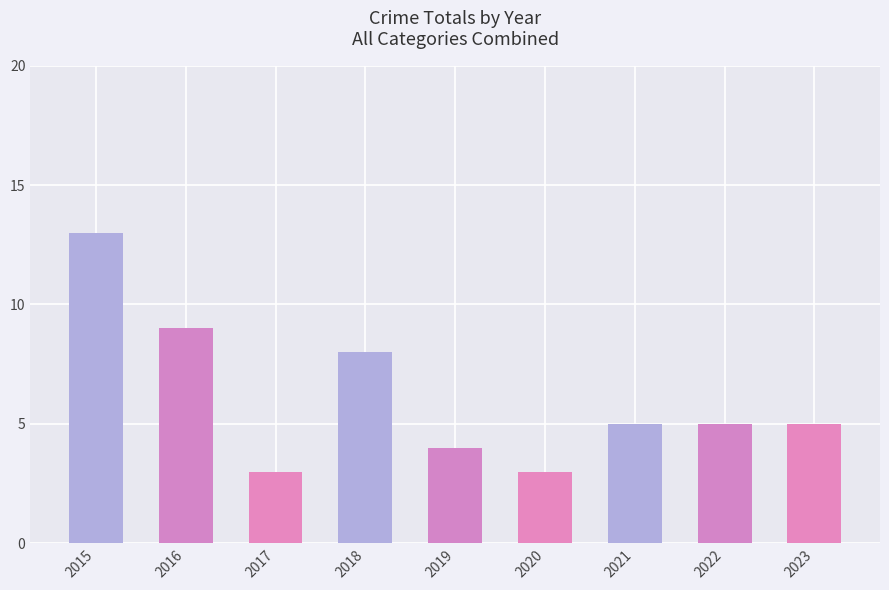

What is the change in value from 2016 to 2018?

-1